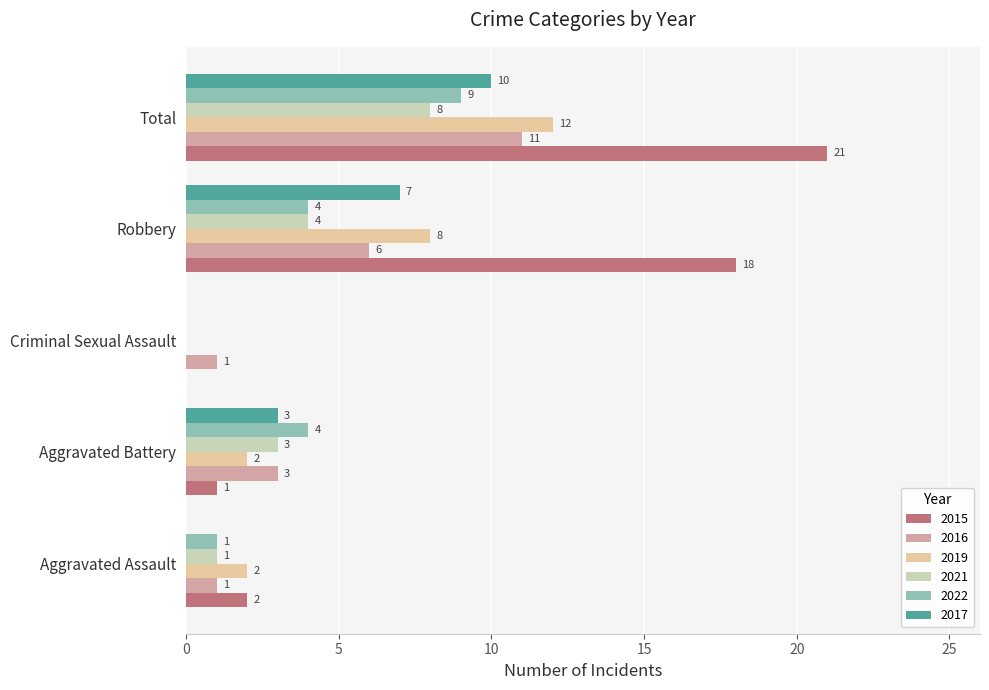

Where is 2017 nearest to the value 5?

Aggravated Battery